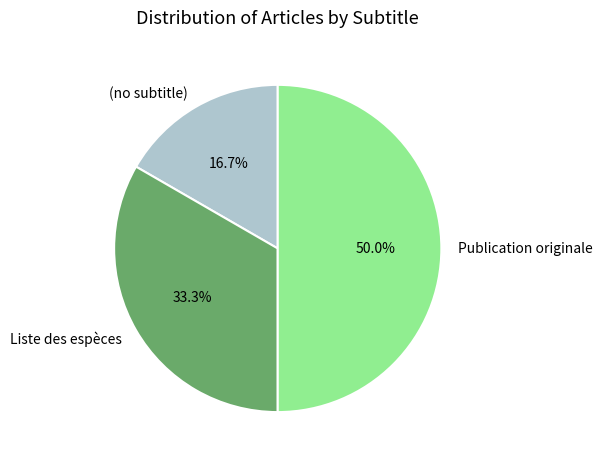

How many segments does this pie chart have?

3